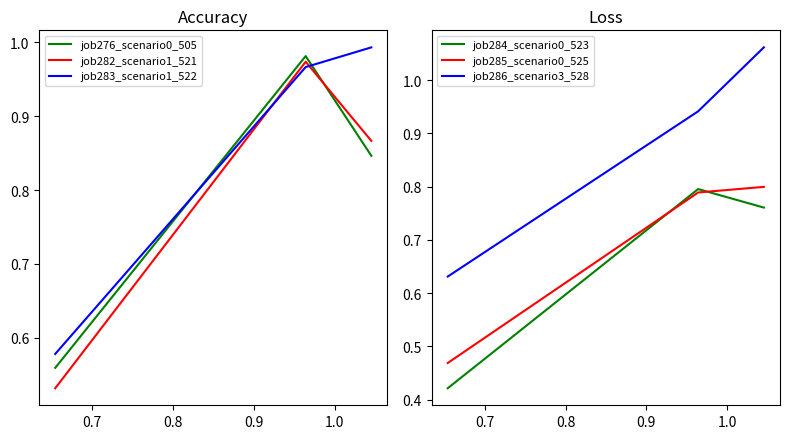

What is the difference between the maximum and minimum values in the job284_scenario0_523 series?

0.4